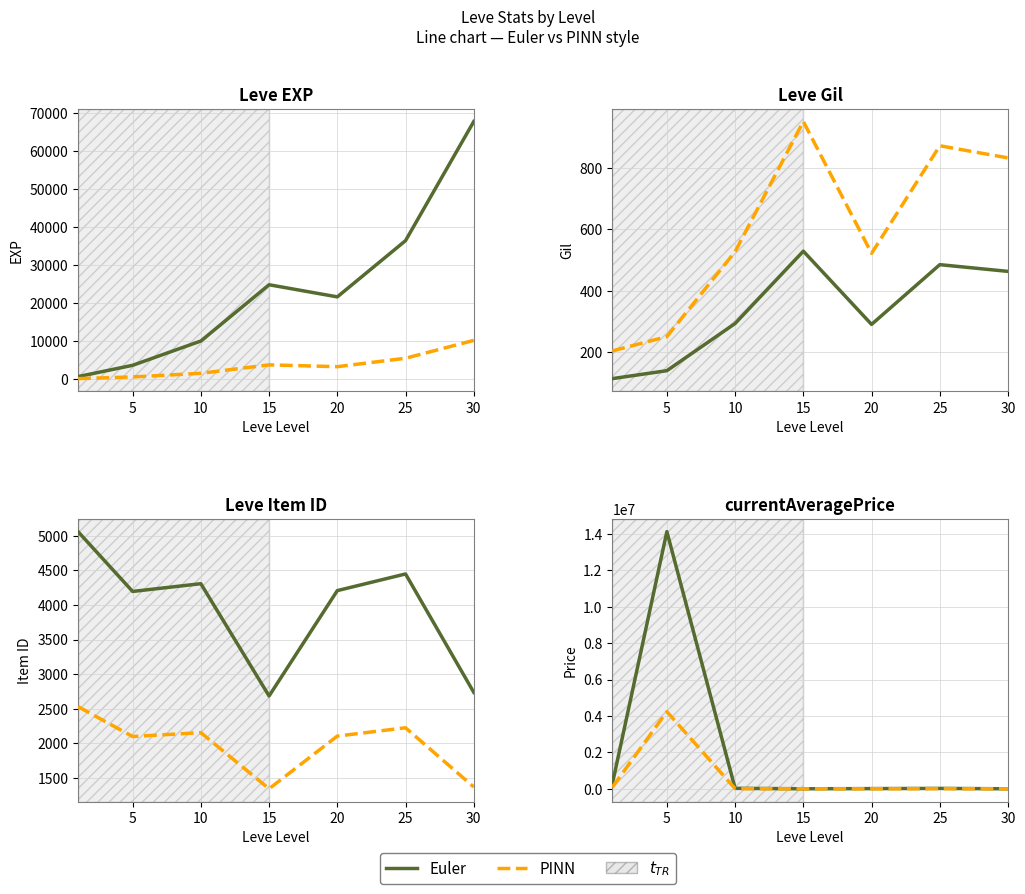

True or false: PINN and Euler cross at least once.

False